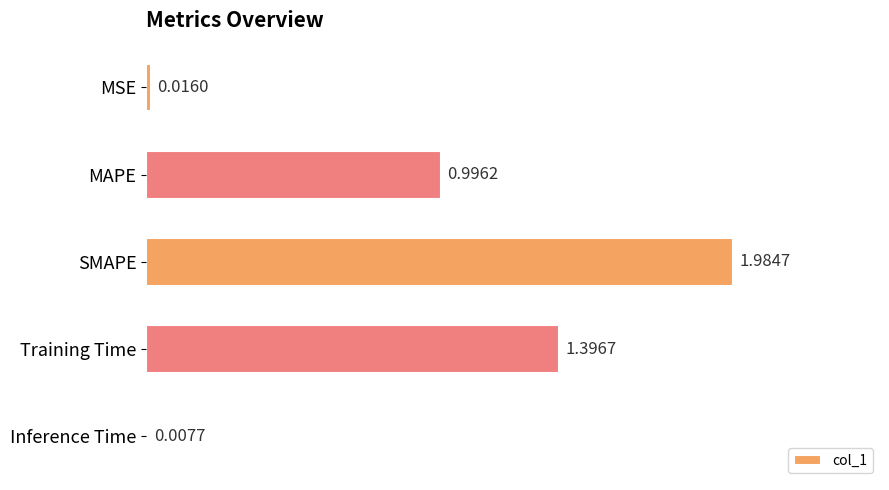

Which label corresponds to the largest value in the chart?

SMAPE